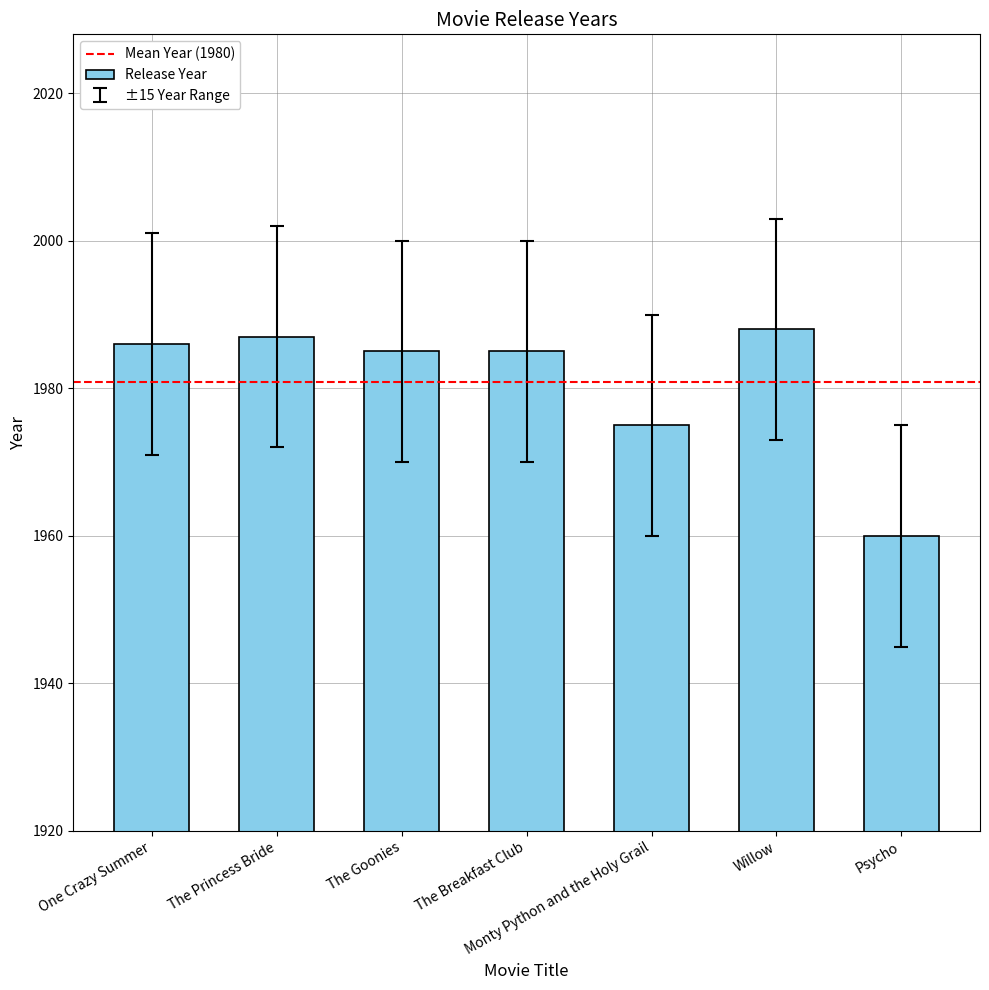

What is the difference between the maximum and minimum values?

28